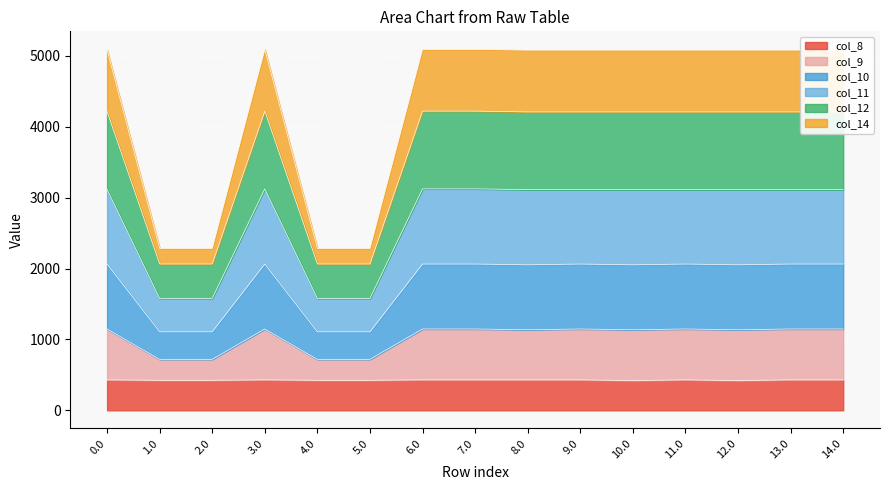

What is the total value across all series at 5.0?

2283.4